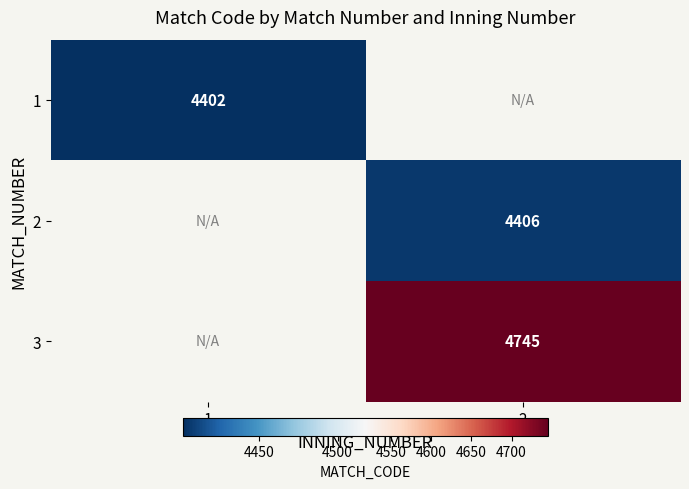

The value of 3 at 2 is 6626. True or false?

False